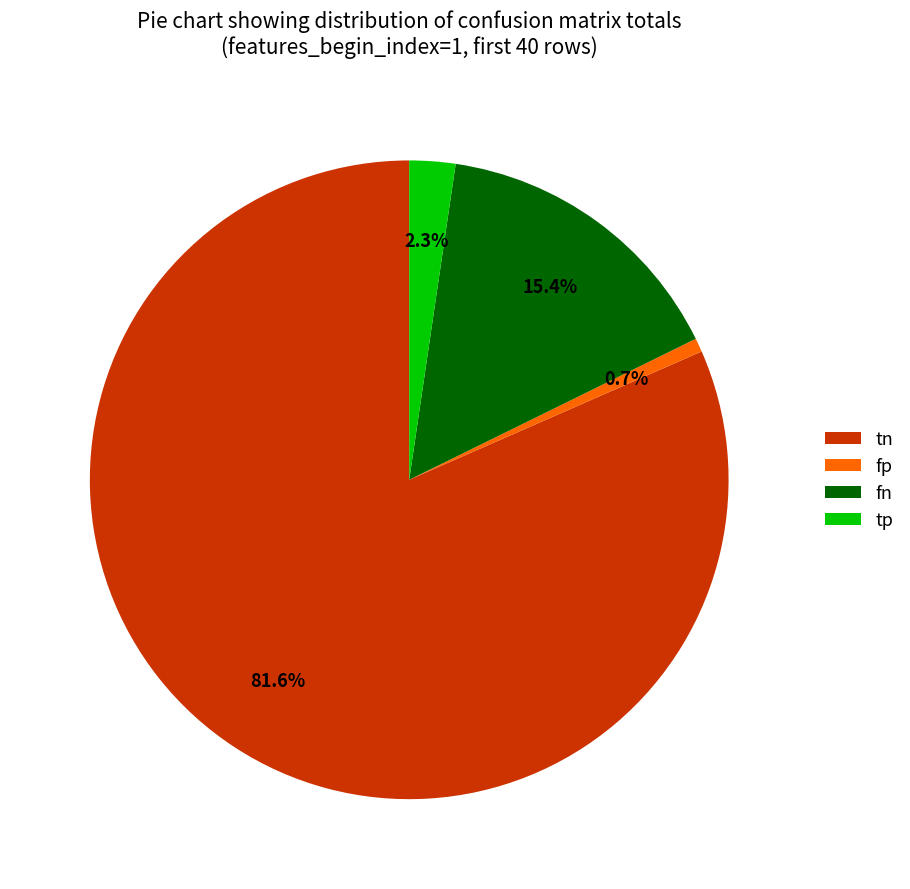

The fn slice represents 15% of the pie. True or false?

True